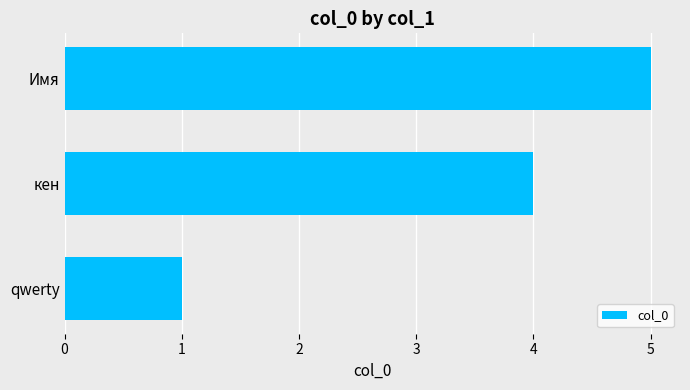

At which label is the value closest to 3?

кен